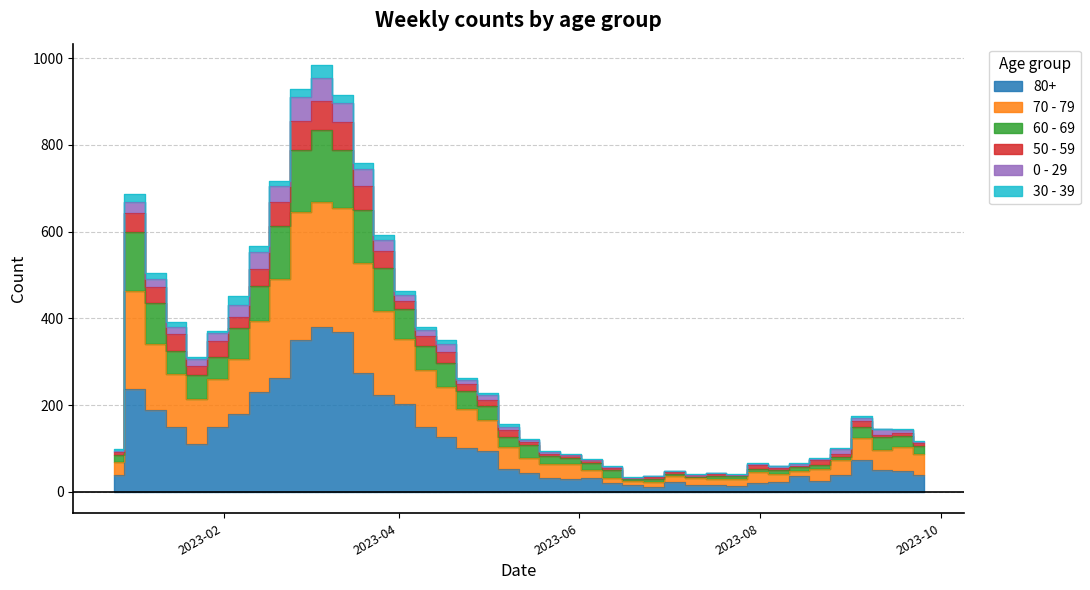

Does the chart display data point markers on the line(s)?

No